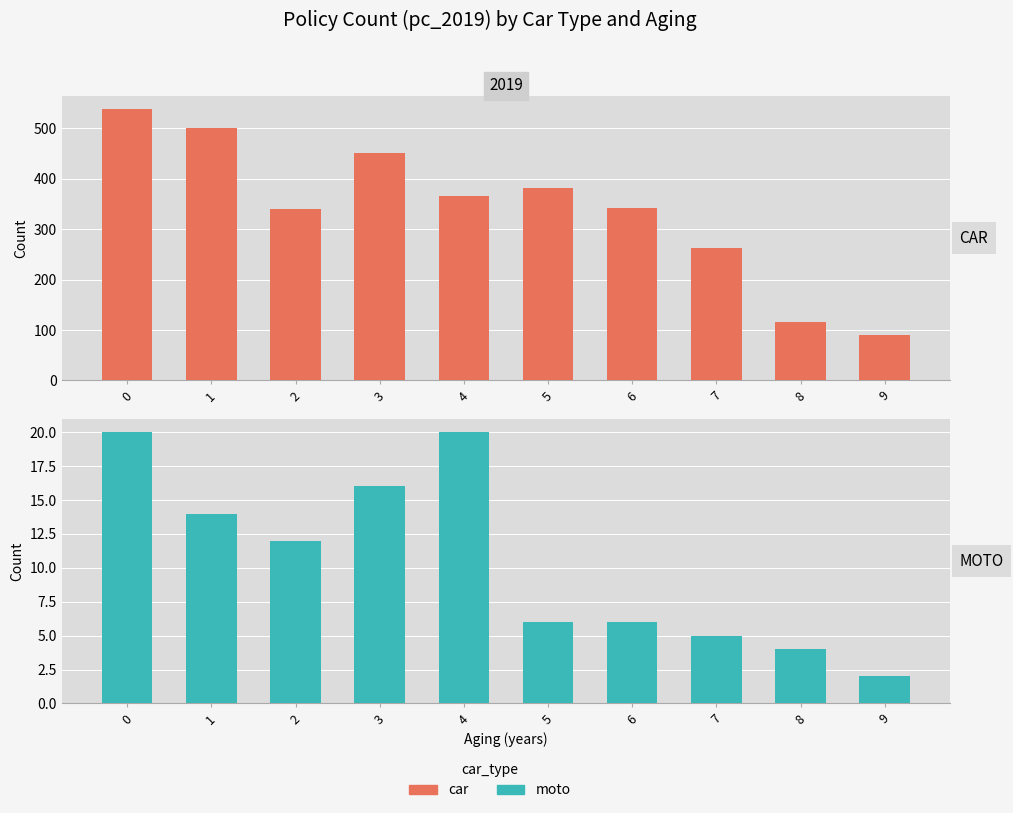

What is the sum of all moto values?

105